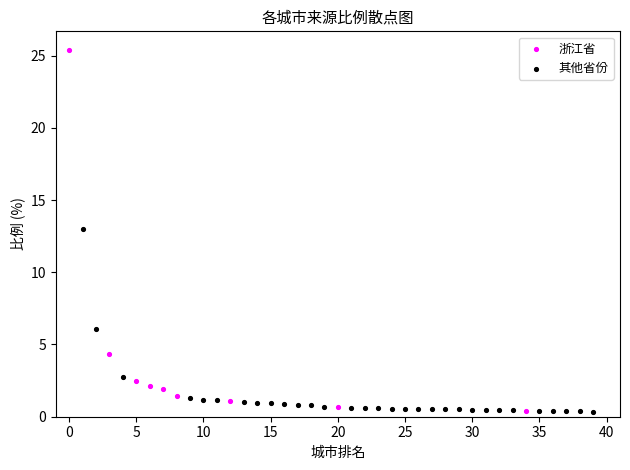

Which series contains the highest Y value?

浙江省